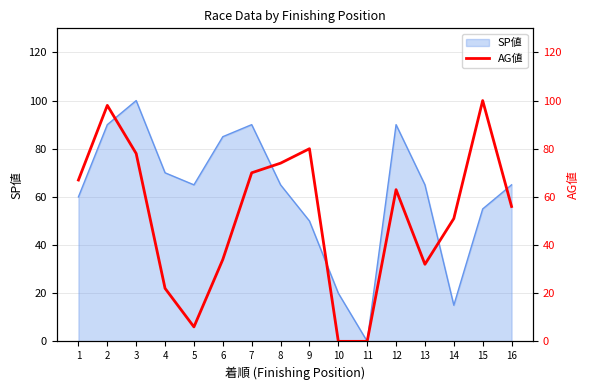

At which label does SP値 reach its minimum?

11